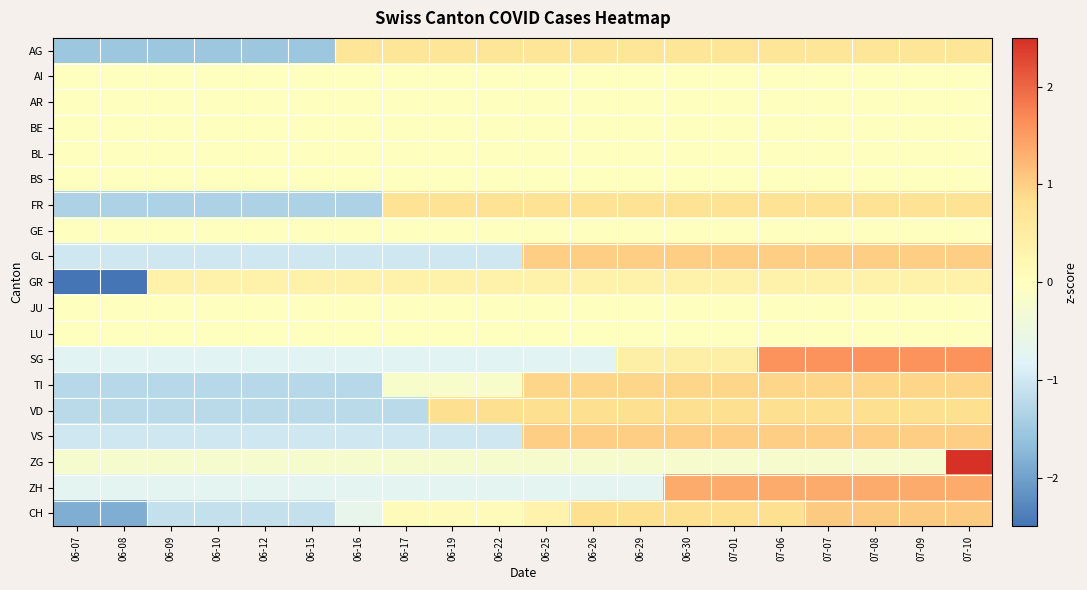

List the series in order of their peak value, highest first.

ZG, SG, ZH, CH, GL, VS, TI, VD, FR, AG, GR, AI, AR, BE, BL, BS, GE, JU, LU